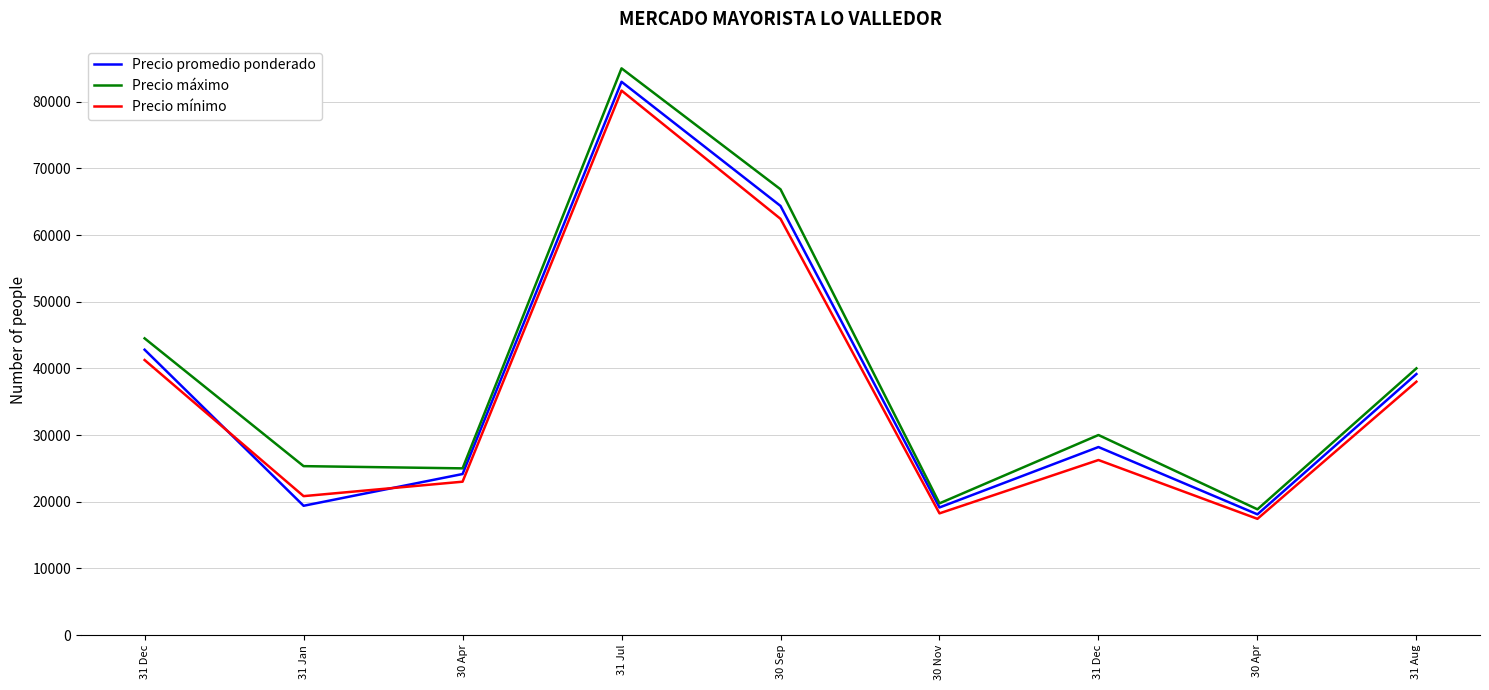

Does the chart have visible grid lines?

Yes